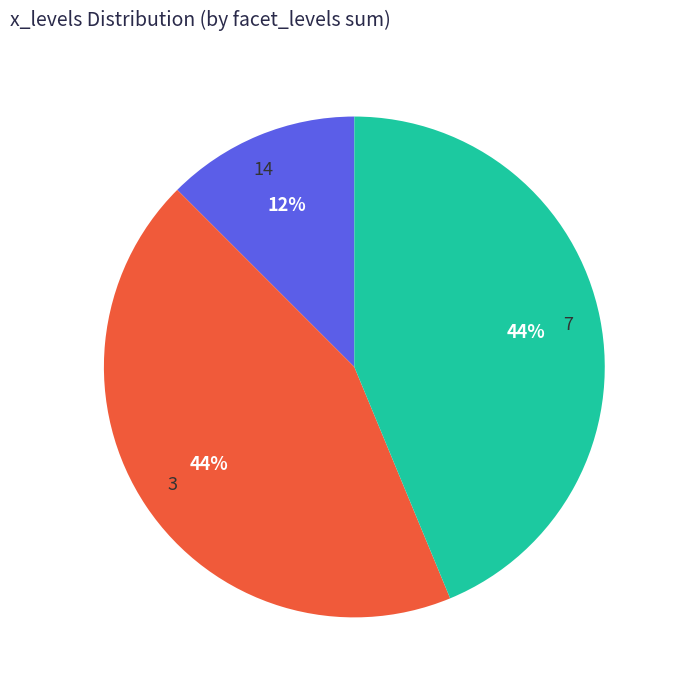

How many segments does this pie chart have?

3